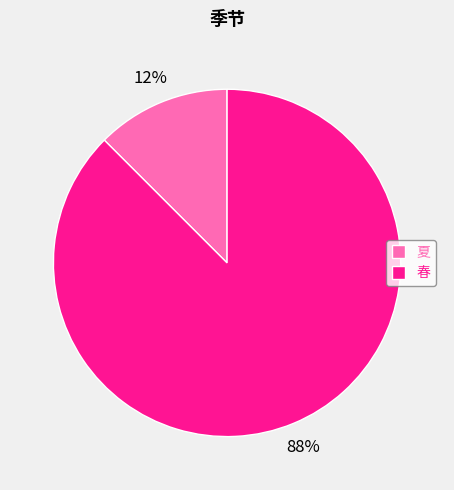

Which category has the smallest portion of the pie?

夏